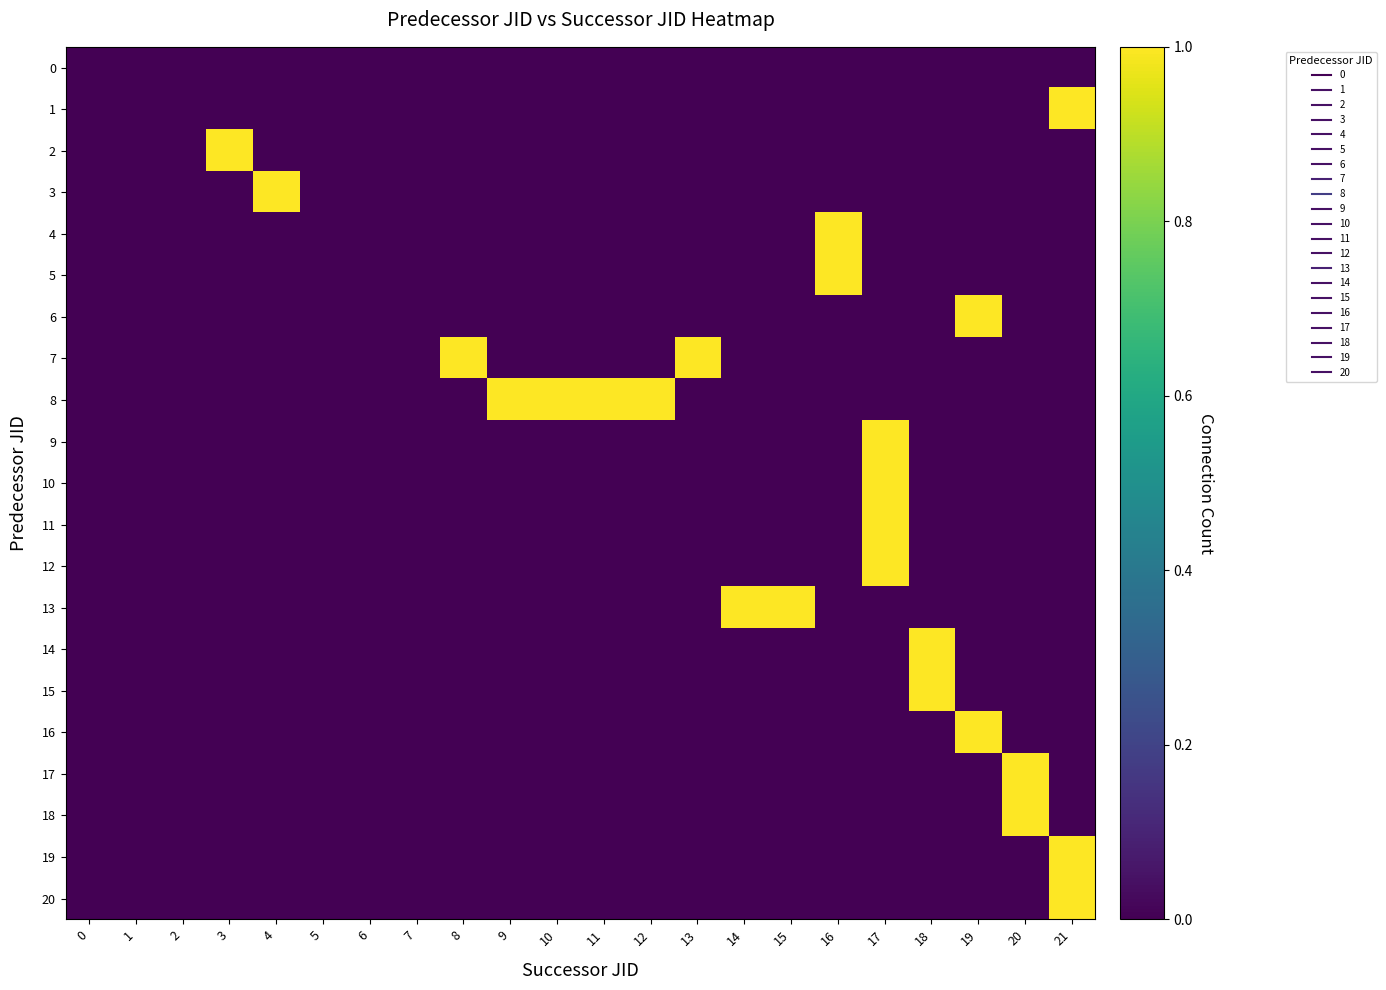

Rank the series by their maximum value, from highest to lowest.

1, 2, 3, 4, 5, 6, 7, 8, 9, 10, 11, 12, 13, 14, 15, 16, 17, 18, 19, 20, 0